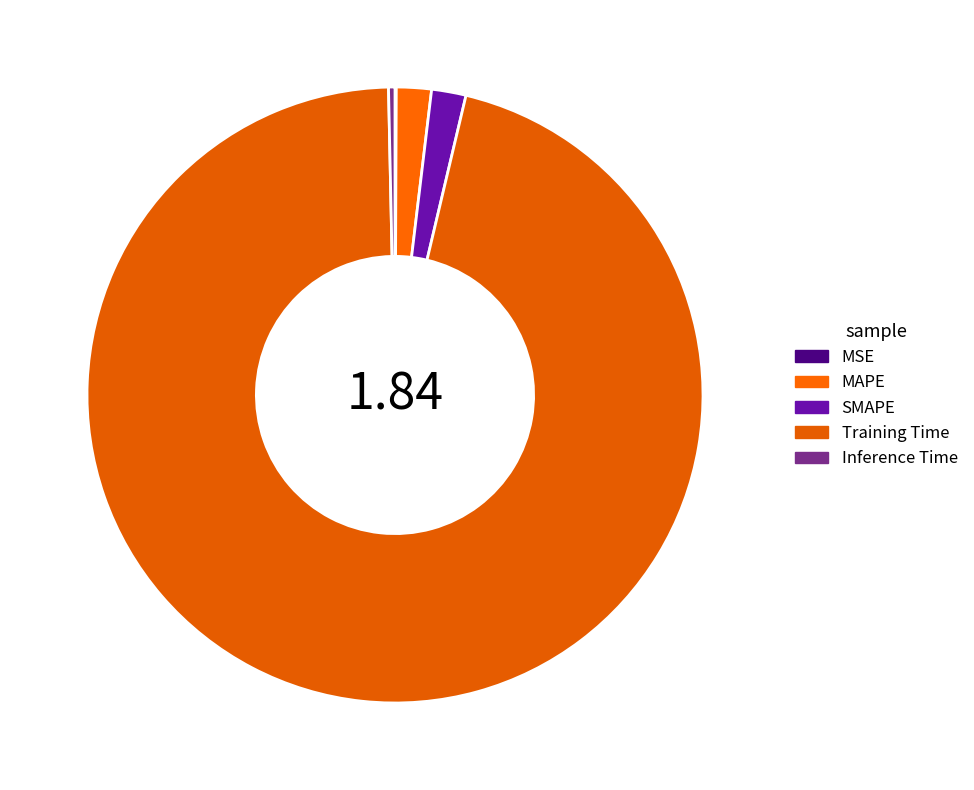

To the nearest percent, what is the average slice percentage?

20%